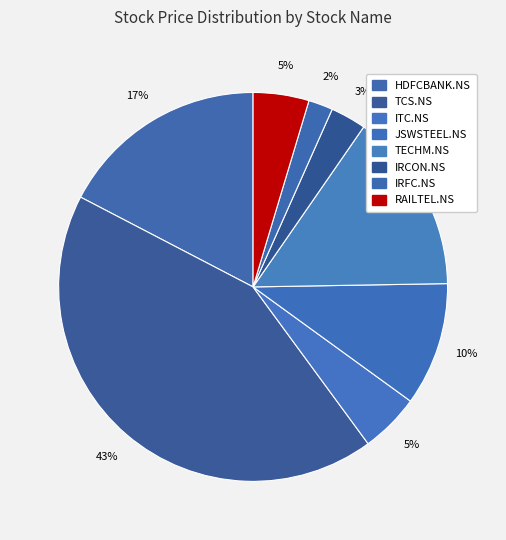

Does HDFCBANK.NS account for over 50% of the chart?

No